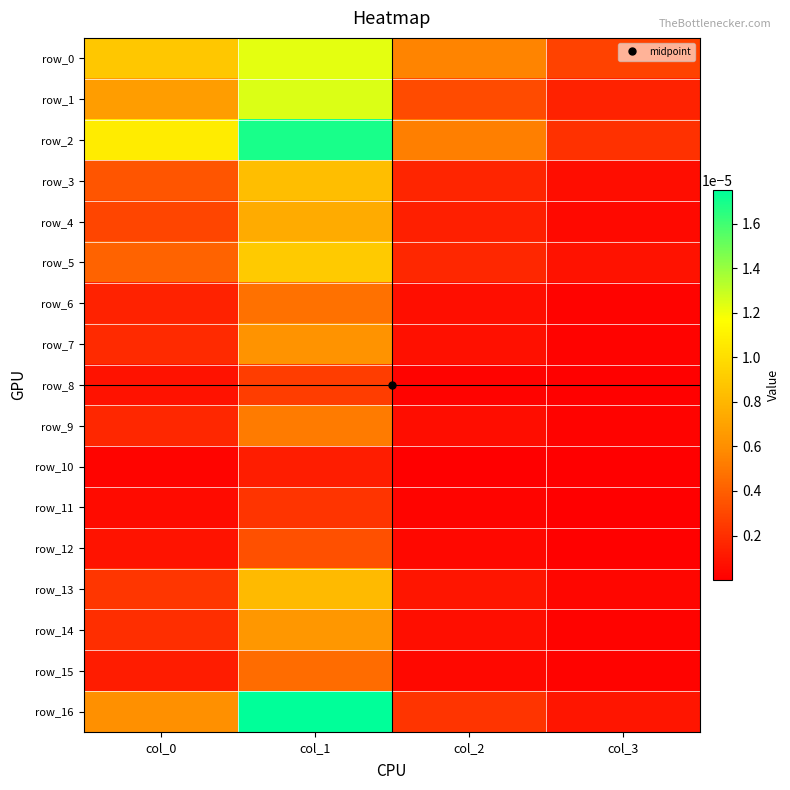

Rank the categories by row_4 value from lowest to highest.

col_3, col_2, col_0, col_1